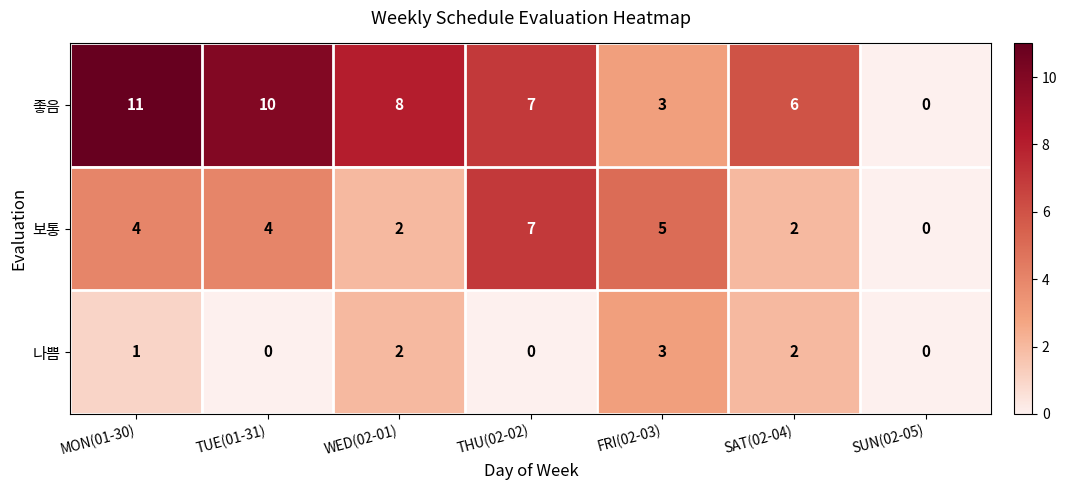

Reading left to right, list all the values displayed in this chart.

좋음: 11	10	8	7	3	6	0
보통: 4	4	2	7	5	2	0
나쁨: 1	0	2	0	3	2	0